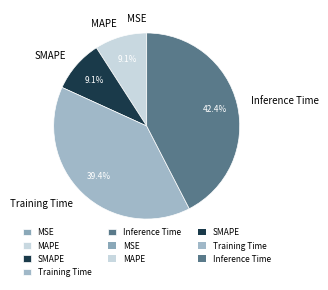

Which has a higher value, Training Time or SMAPE?

Training Time